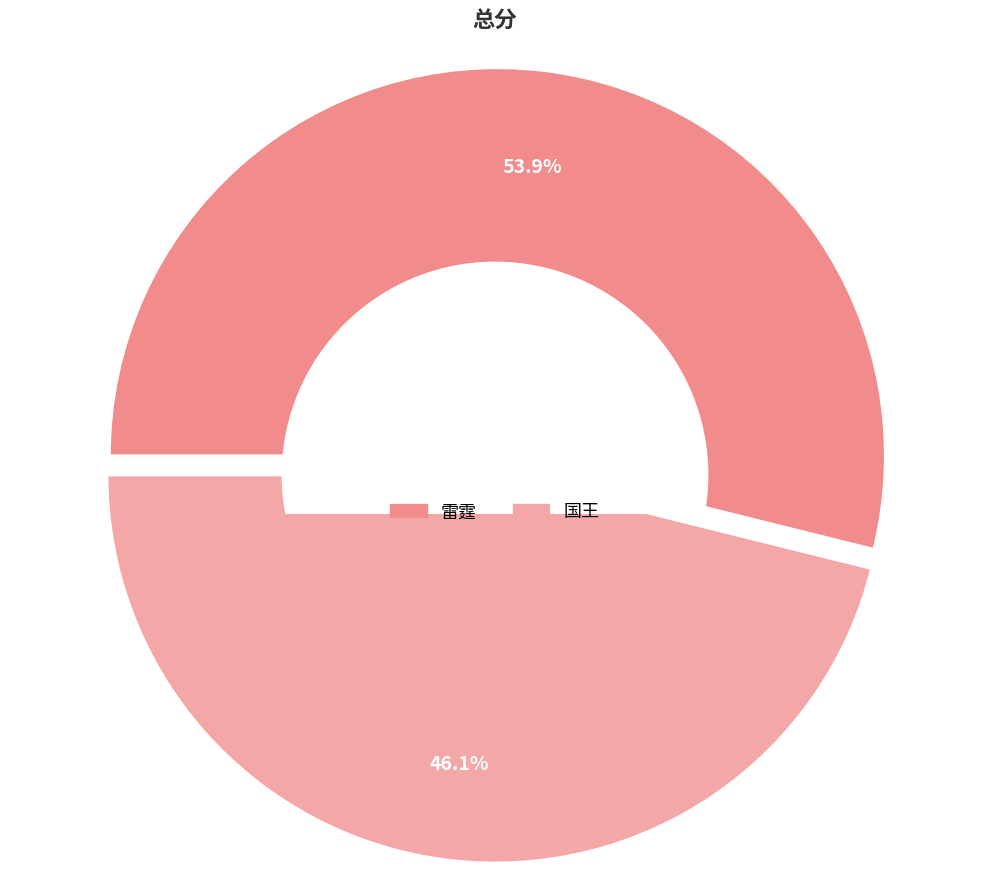

To the nearest percent, what is the difference between the 雷霆 and 国王 slice percentages?

8%